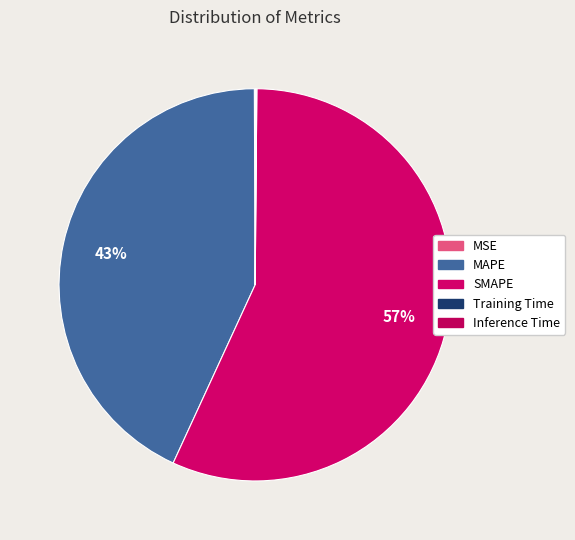

Which category has the smallest portion of the pie?

Training Time